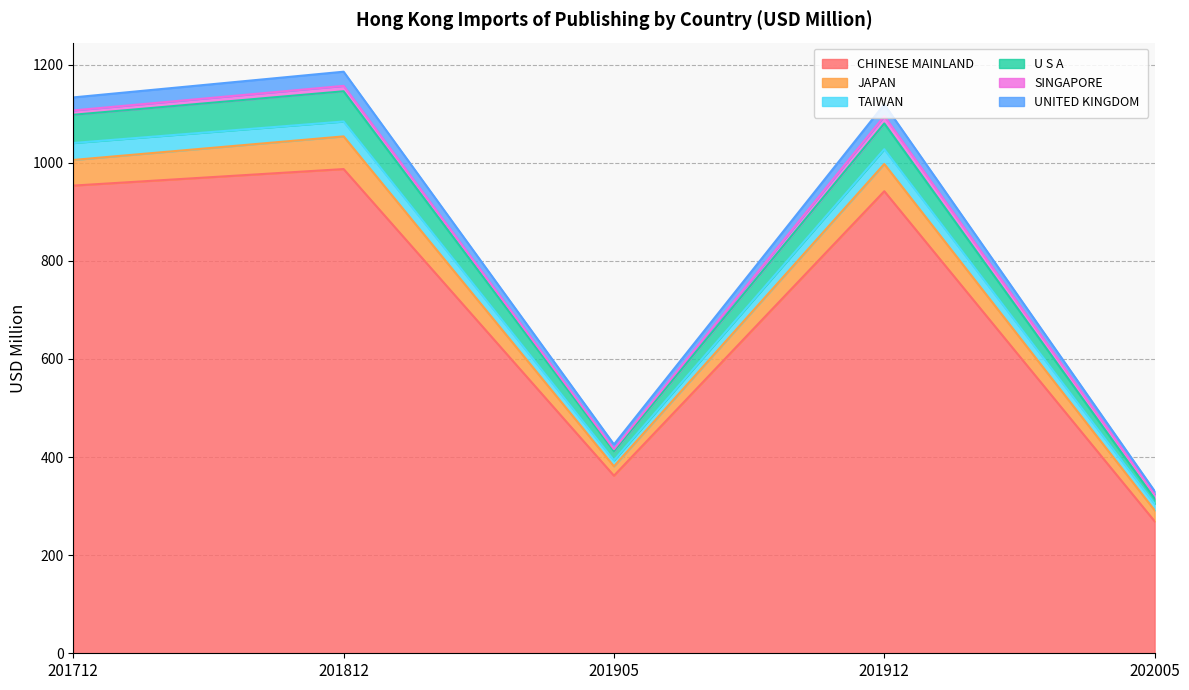

What is the total value across all series at 201905?

425.9